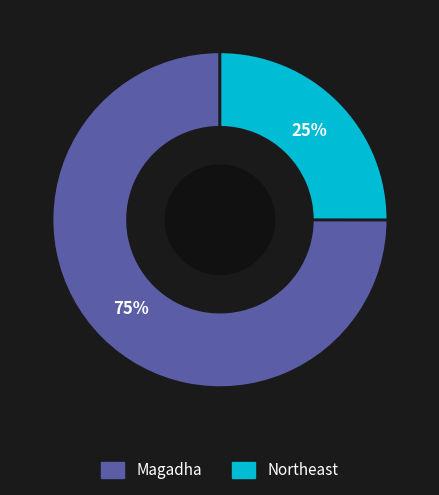

Count the number of slices in the pie.

2